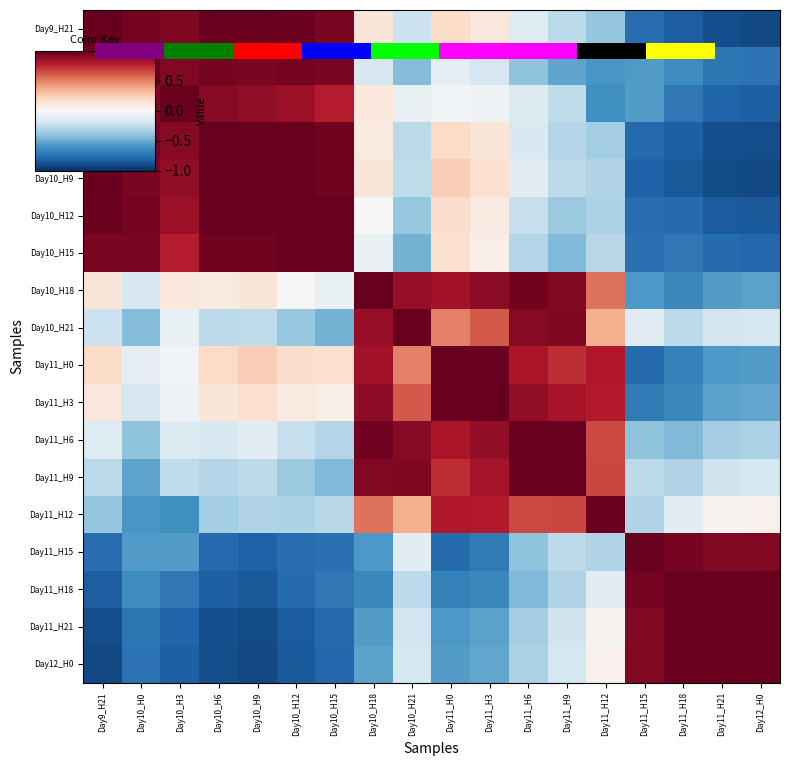

What is the difference between the maximum and minimum values in the row_2 series?

1.8